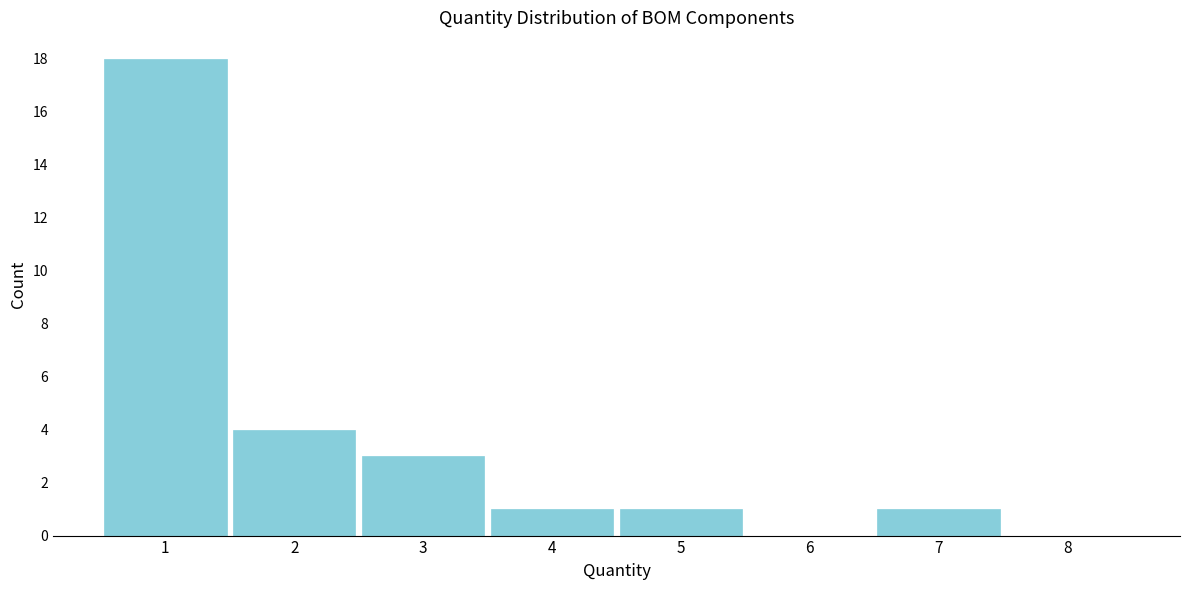

Reading left to right, transcribe all the data shown in this chart.

1=18	2=4	3=3	4=1	5=1	6=0	7=1	8=0